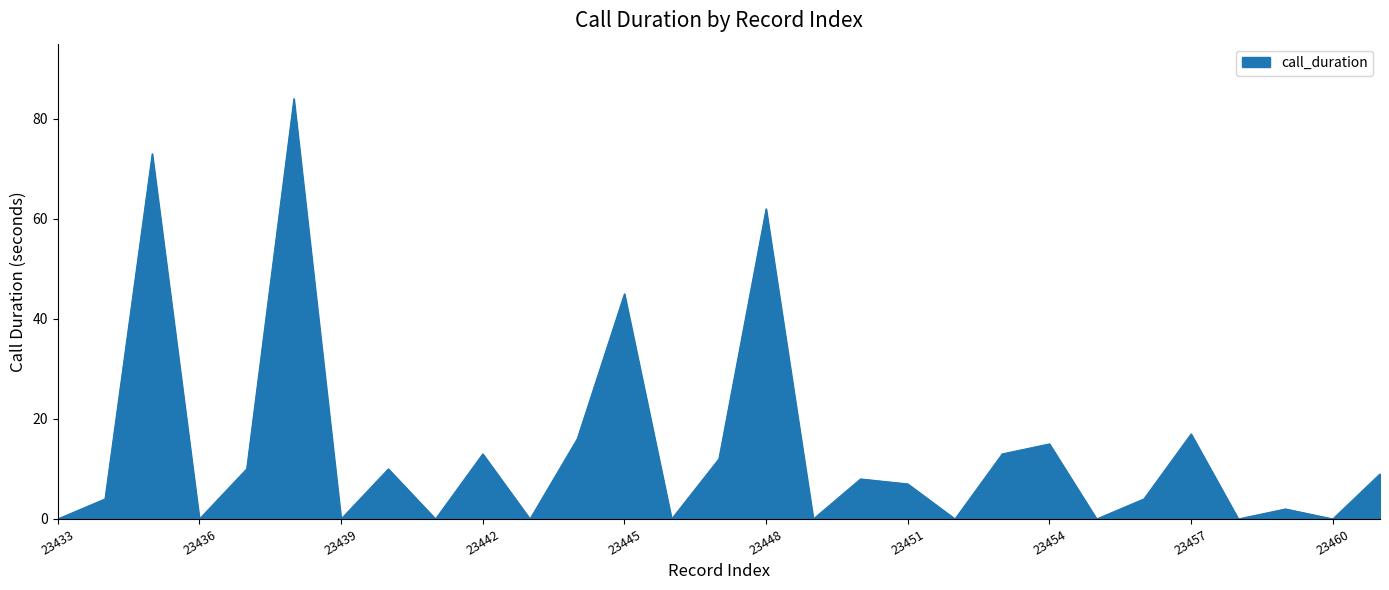

What is the maximum value shown in the chart?

84